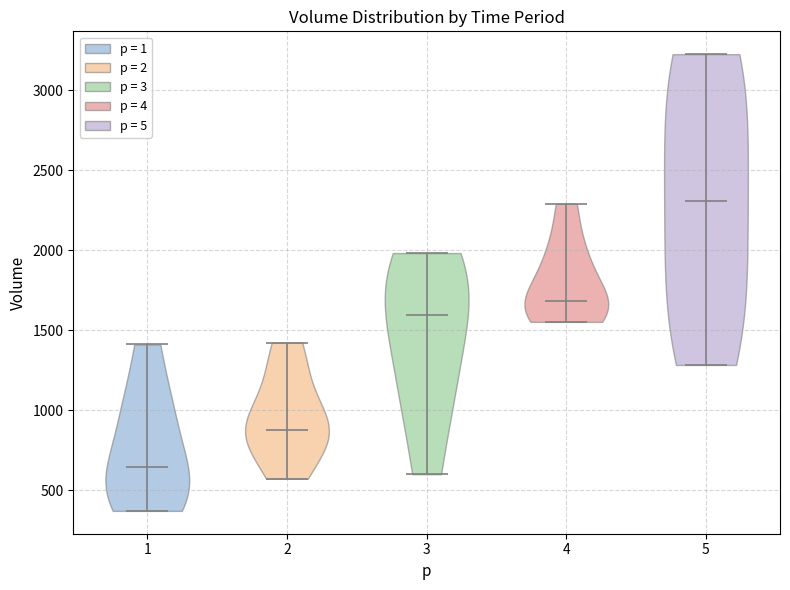

Which violin has the highest median line?

5